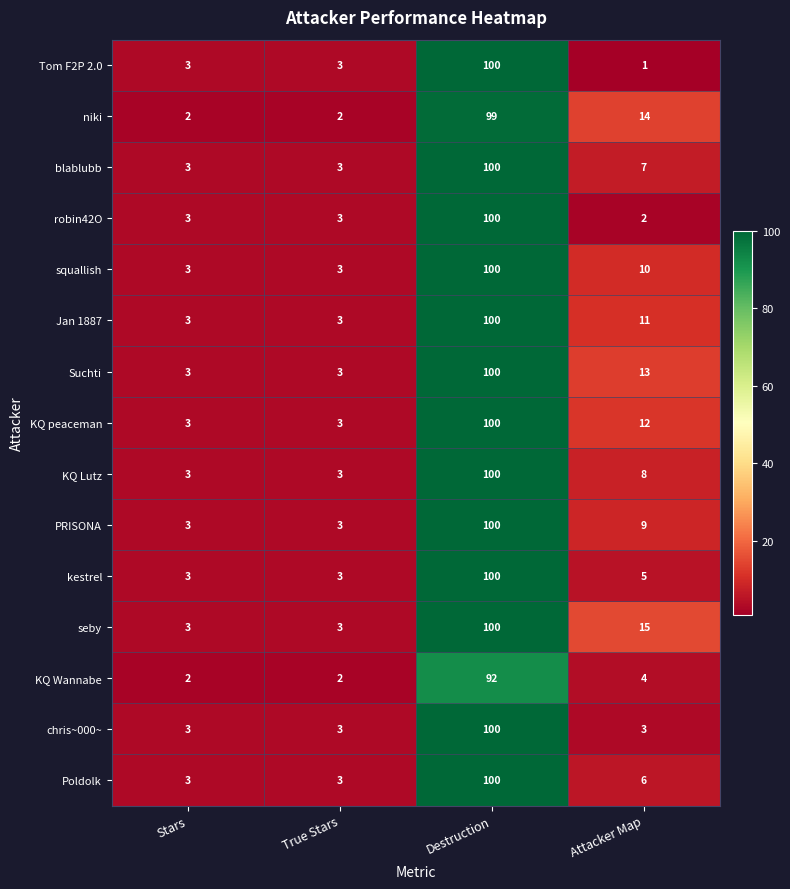

How many distinct data groups are displayed?

15